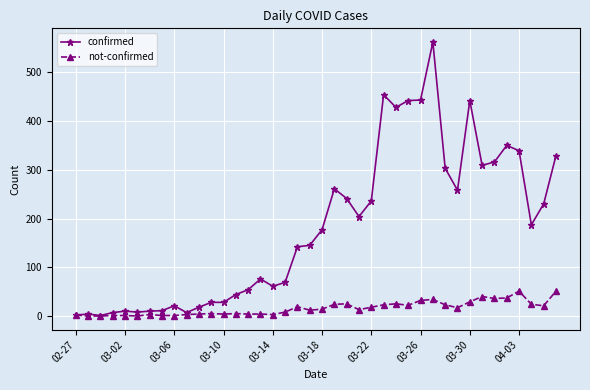

What is the greatest value displayed?

562